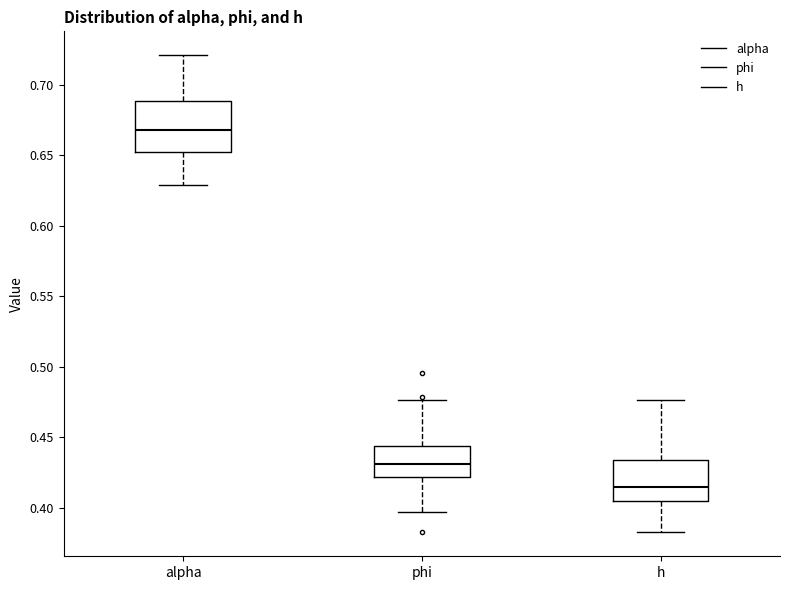

Comparing the boxes themselves (not the whiskers), which one is the tallest?

alpha